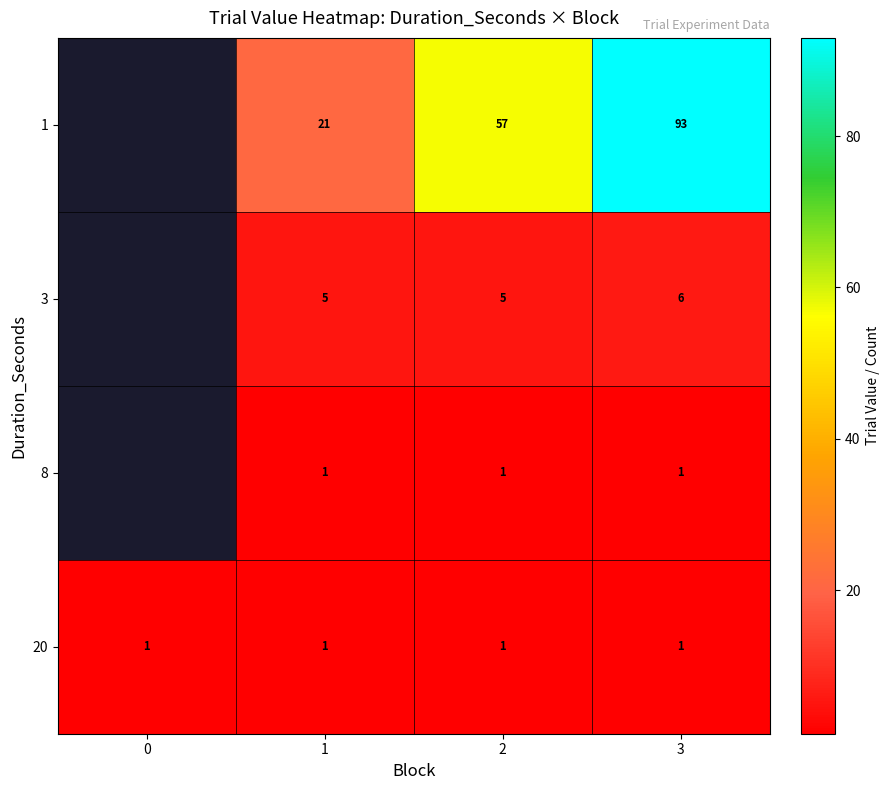

True or false: 3 has a value of 6 at 3.

True